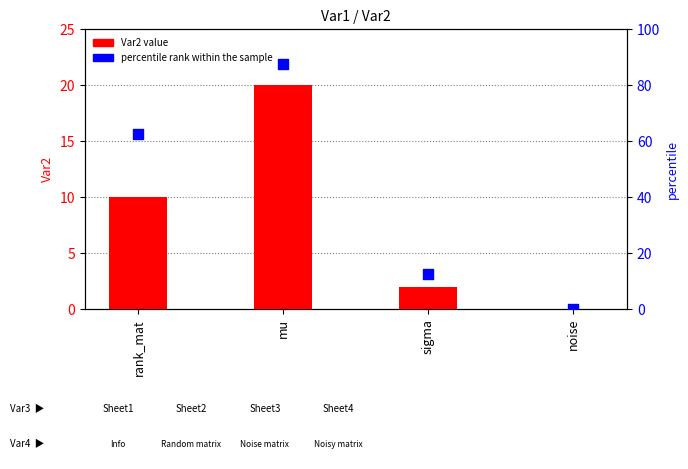

Which series reaches the minimum Y coordinate?

Var2 value